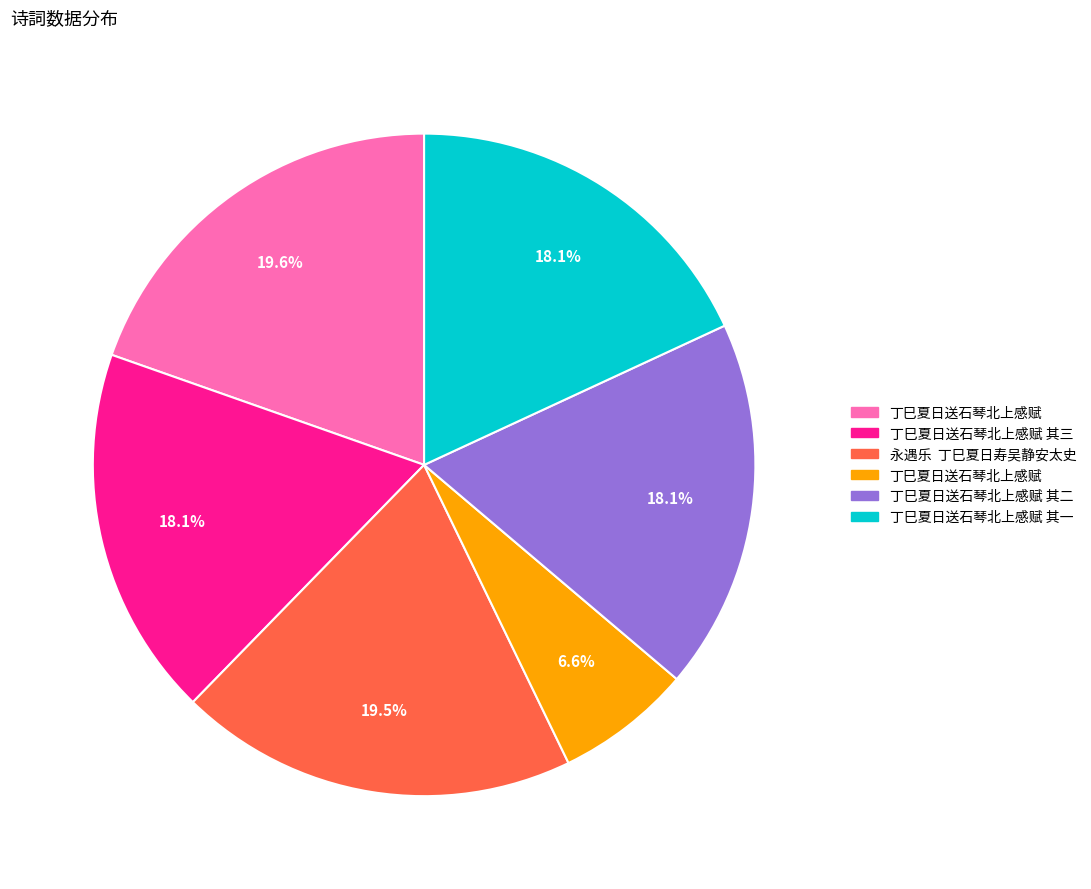

How many segments does this pie chart have?

6